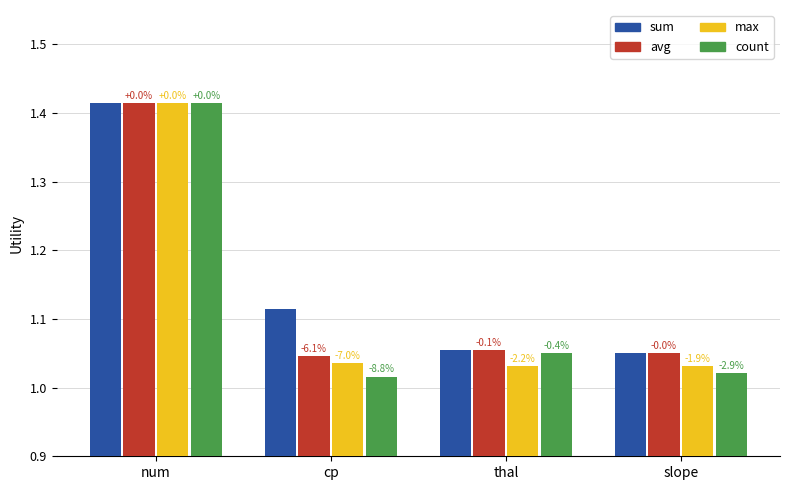

Count the avg values in the range 1 to 2.

4